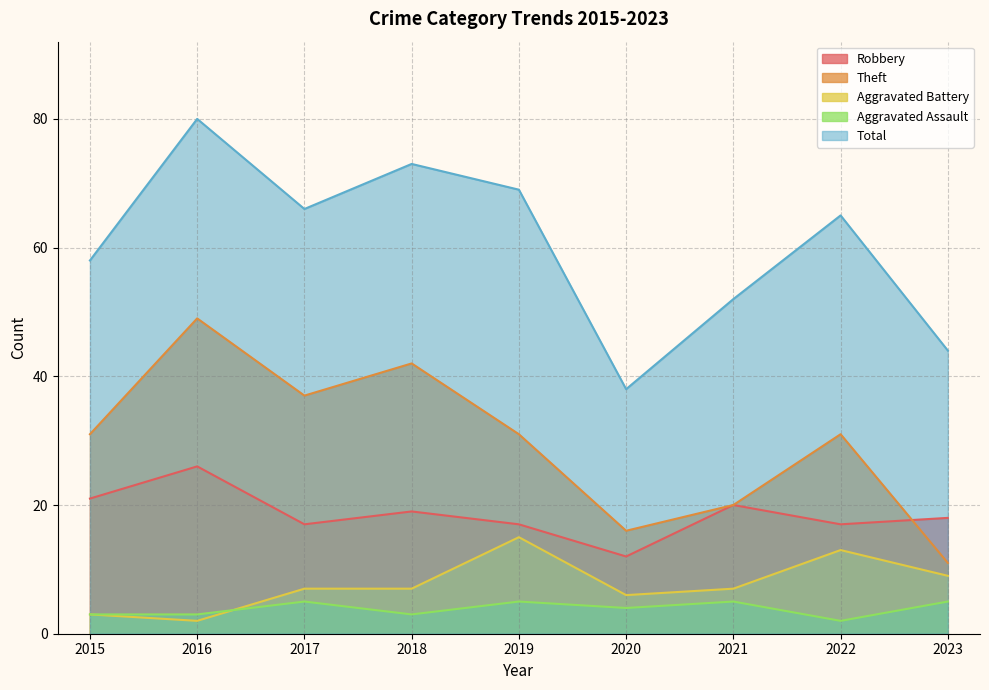

At which category is the sum across all series the highest?

2016